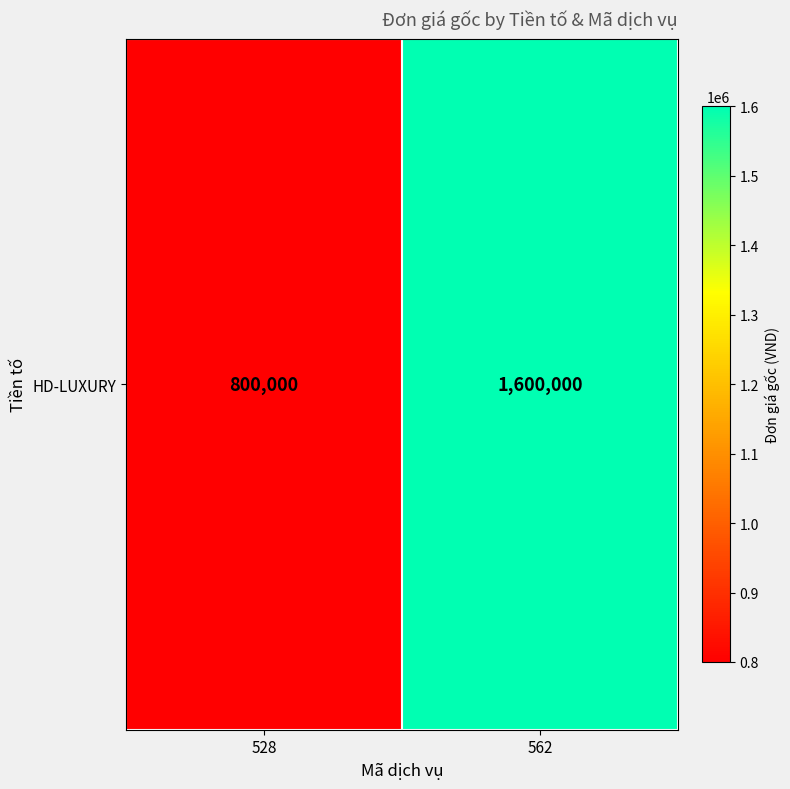

What is the difference between the maximum and minimum values?

800000